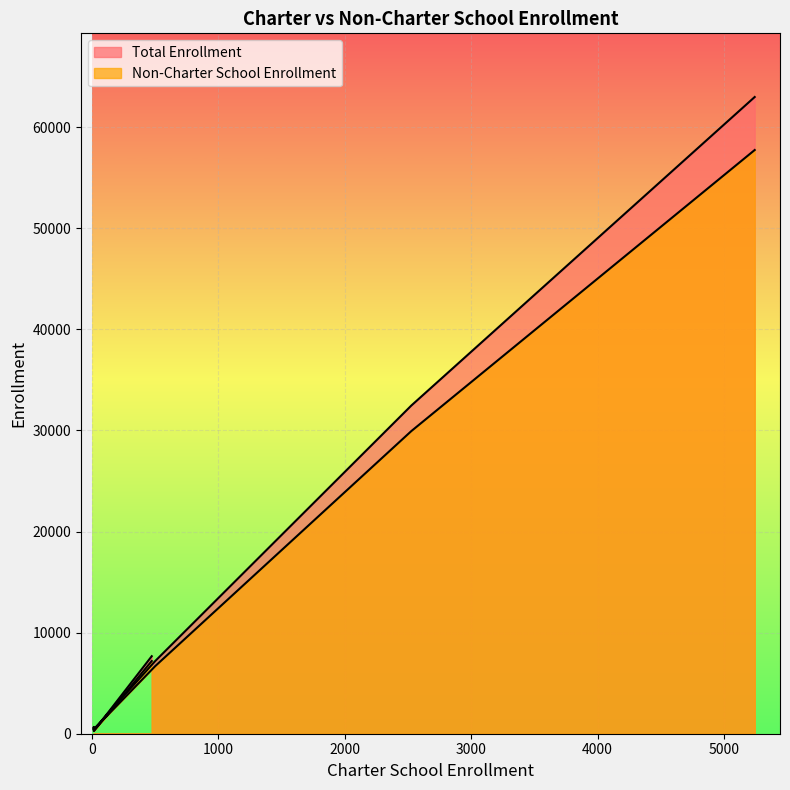

Reading left to right, what are all the values shown in this chart?

Non-Charter School Enrollment: 7193	269	655	406	6693	29931	57737
Total Enrollment: 7668	287	672	422	7196	32458	62979